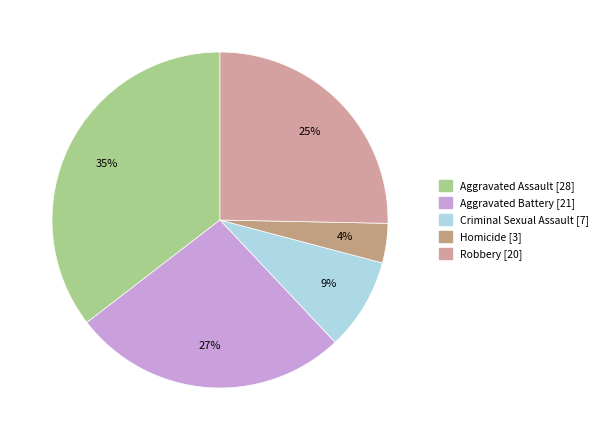

Does any single category account for the majority?

No